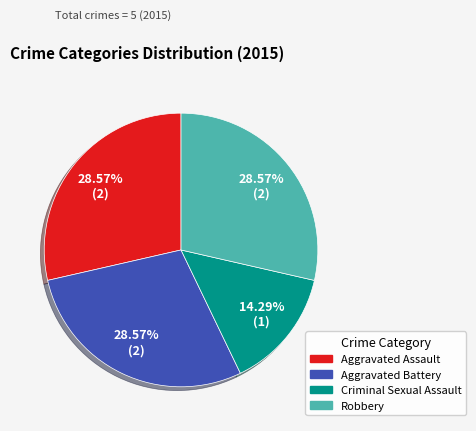

Is the sum of Aggravated Battery and Aggravated Assault greater than half?

Yes